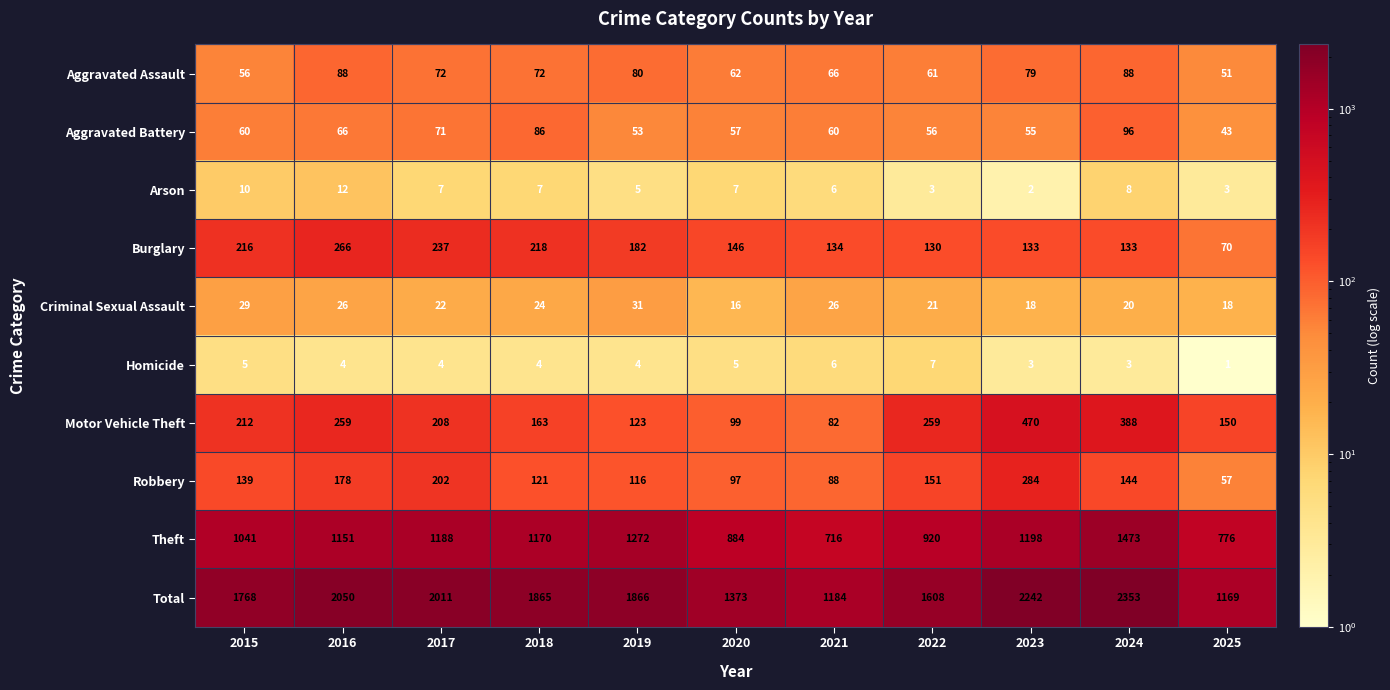

At which category does the chart reach its minimum across all series?

2025